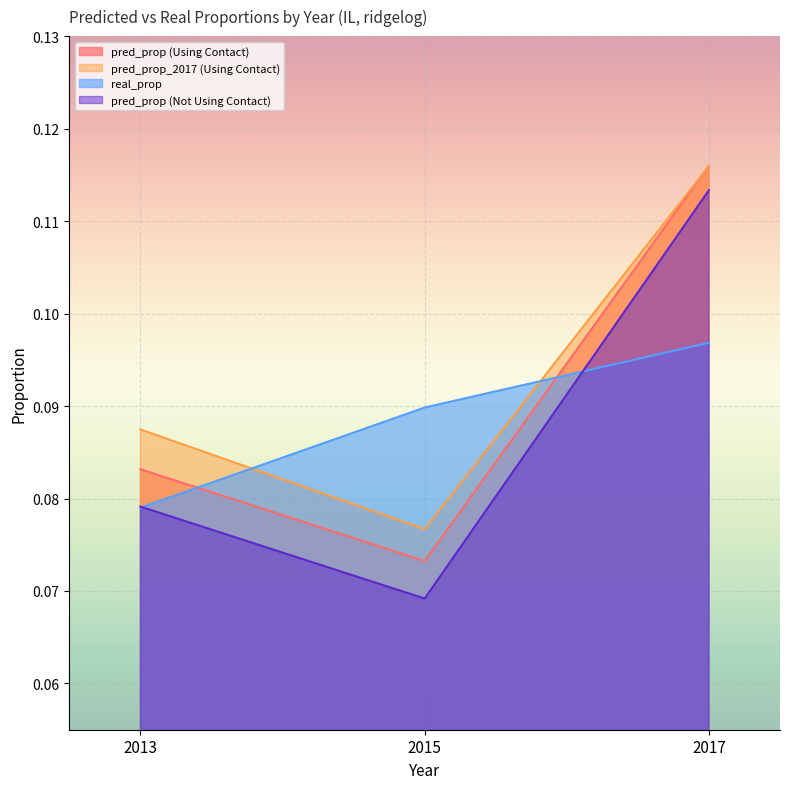

What is the sum of the pred_prop (Not Using Contact) values at 2013 and 2017?

0.2